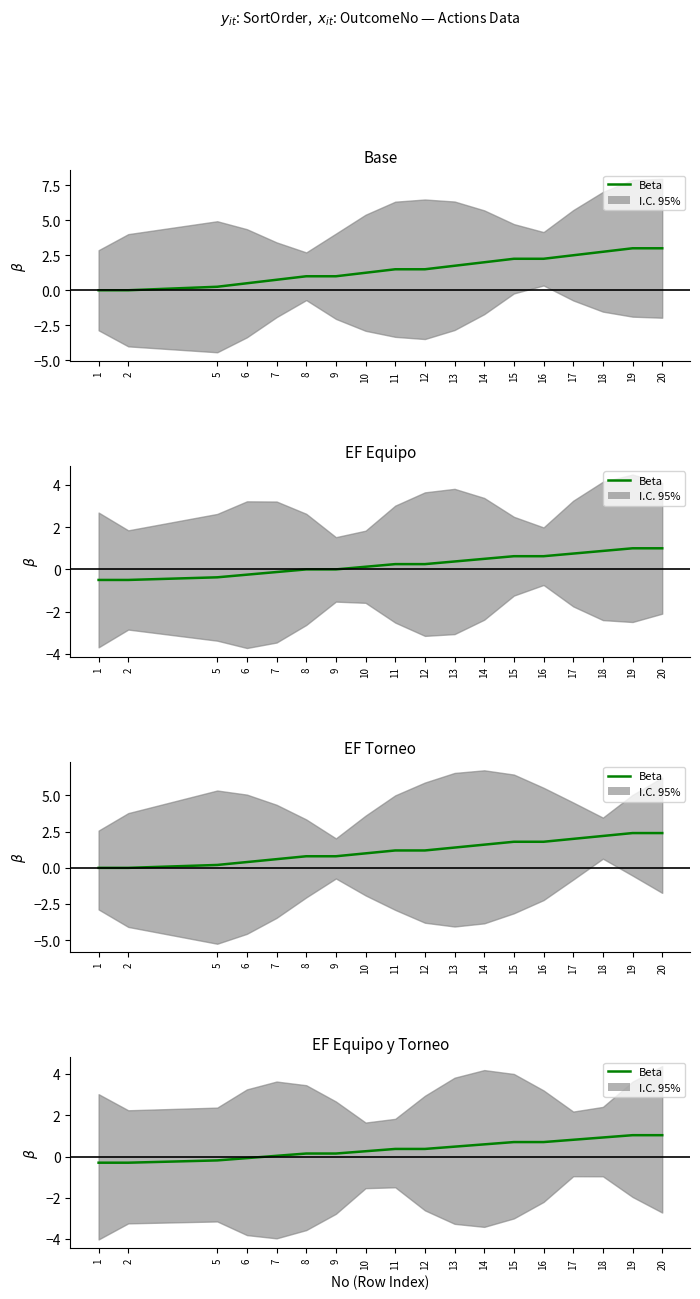

Which has a higher value, 11 or 19?

19